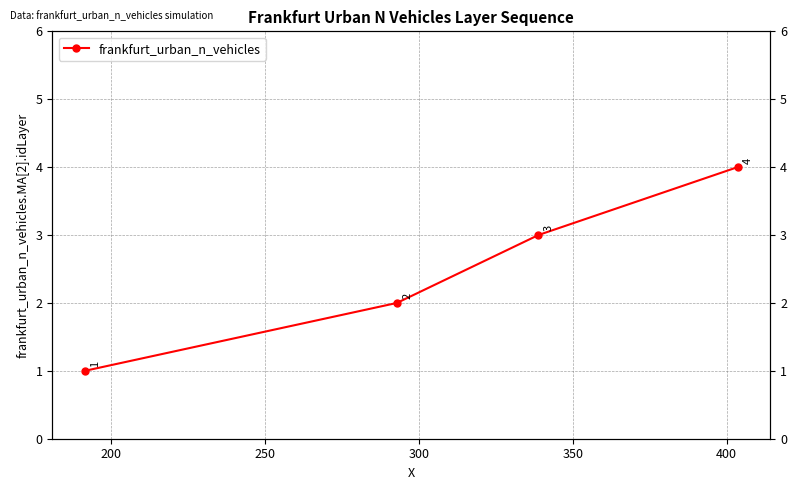

How many lines are shown in the chart?

1